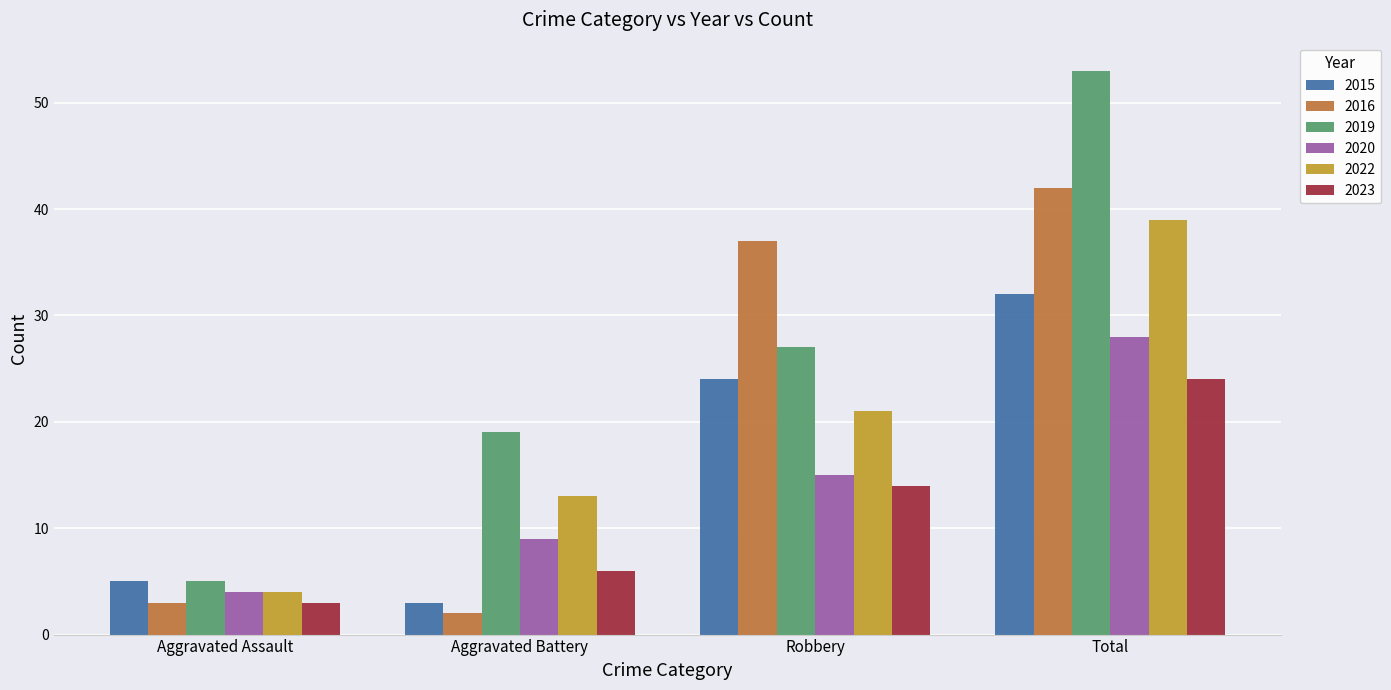

The 2016 series shows 62 at Robbery. True or false?

False